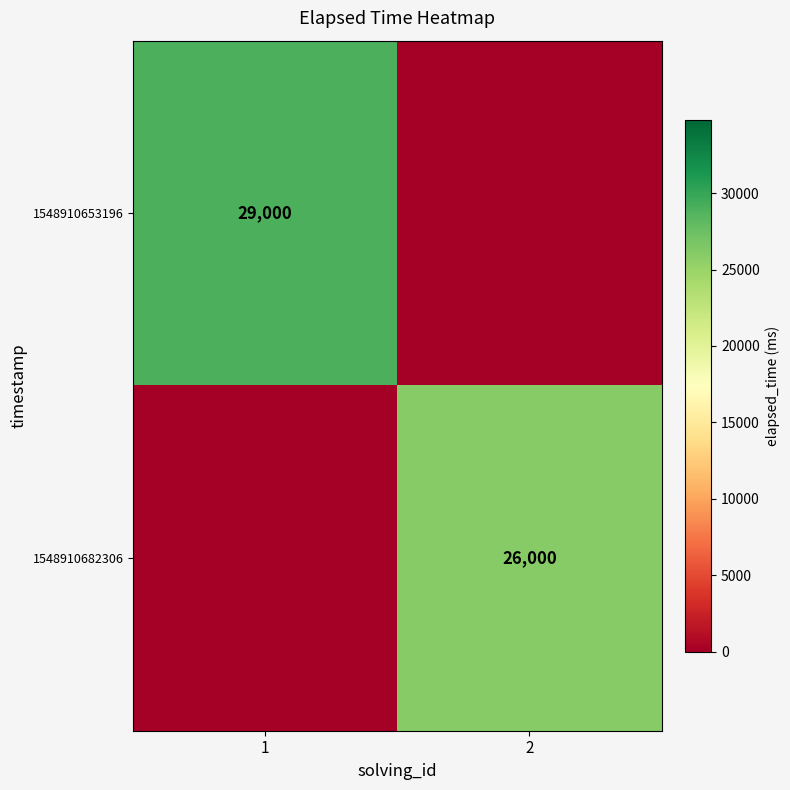

Is it true that 1548910682306 equals 45346 at 2?

False